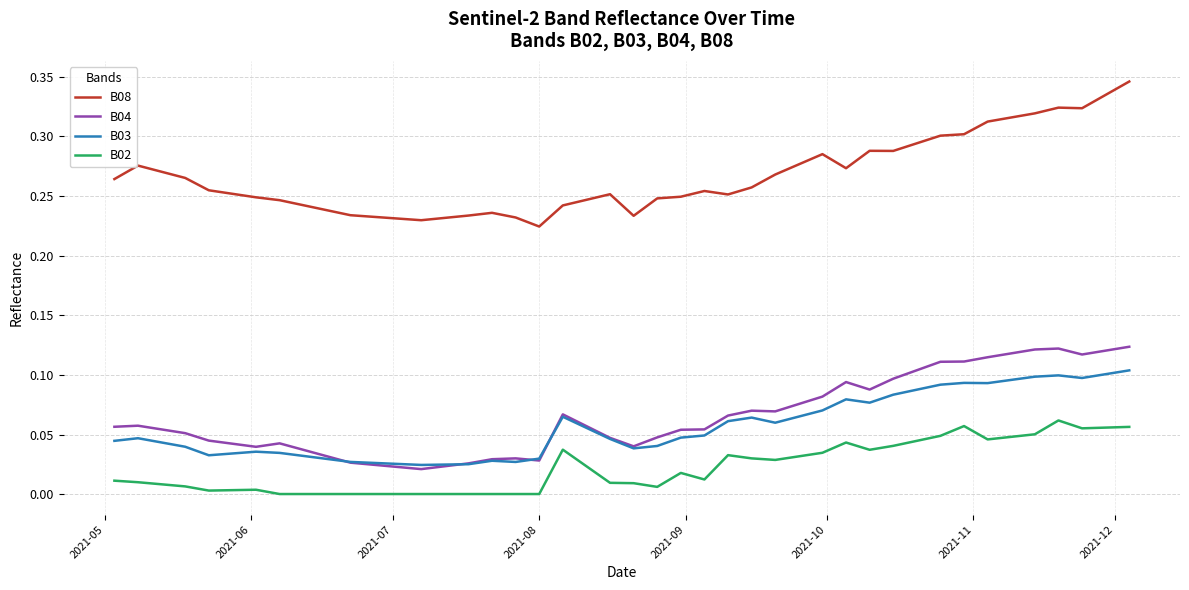

True or false: B08 has more than 2 interior local peaks.

True